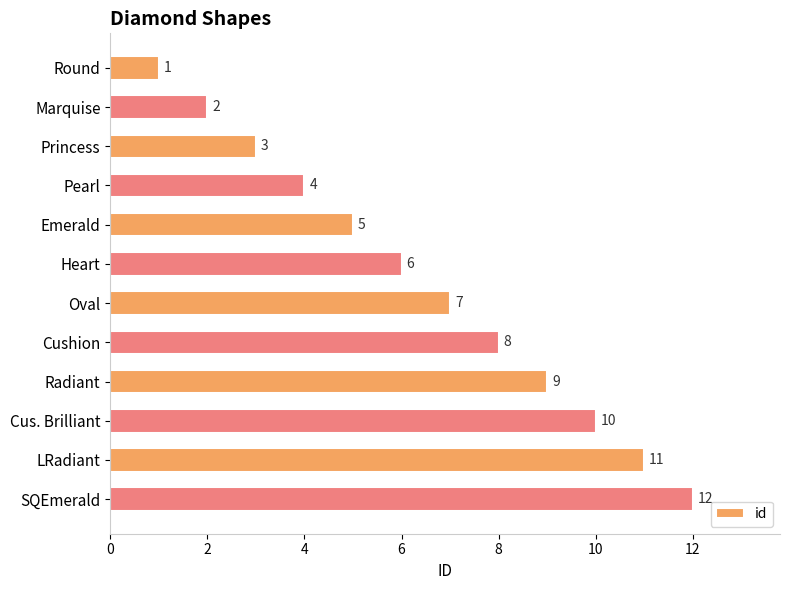

Where is the data nearest to the value 6?

Heart